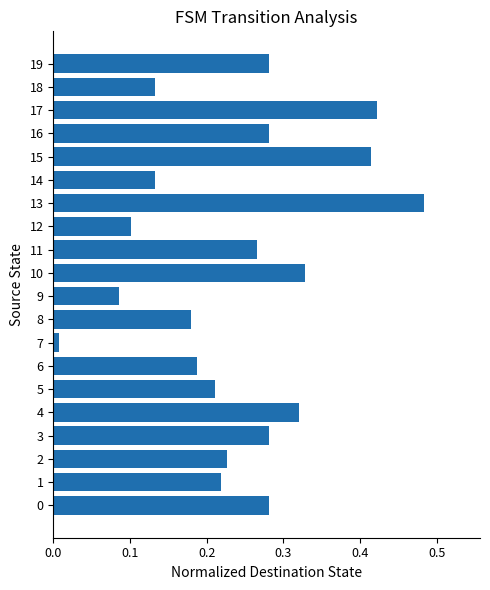

True or false: the data shows 0.0 at 18.

False